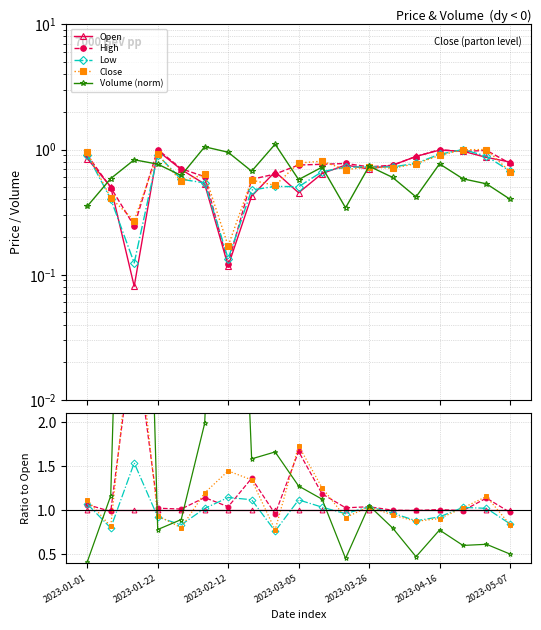

Is this an area chart (filled region under the line)?

No